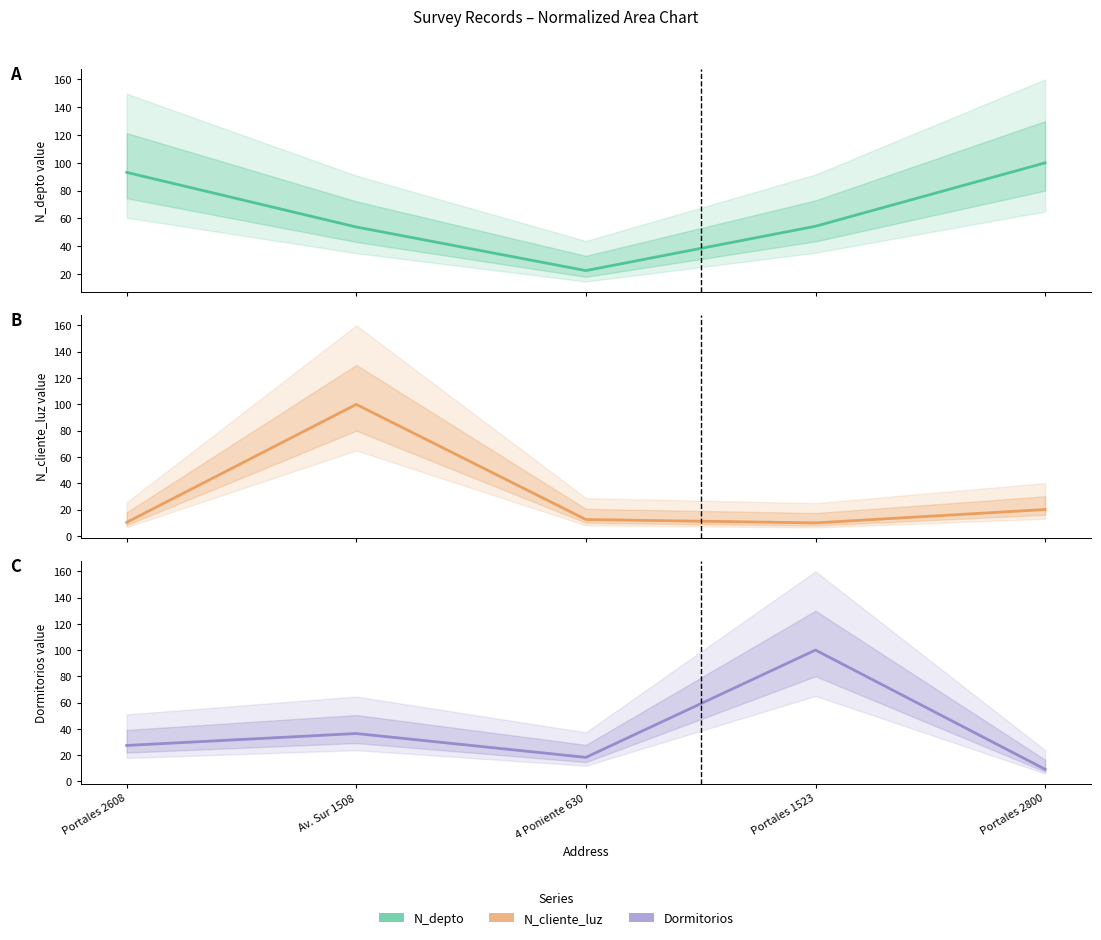

Does the chart have visible grid lines?

No